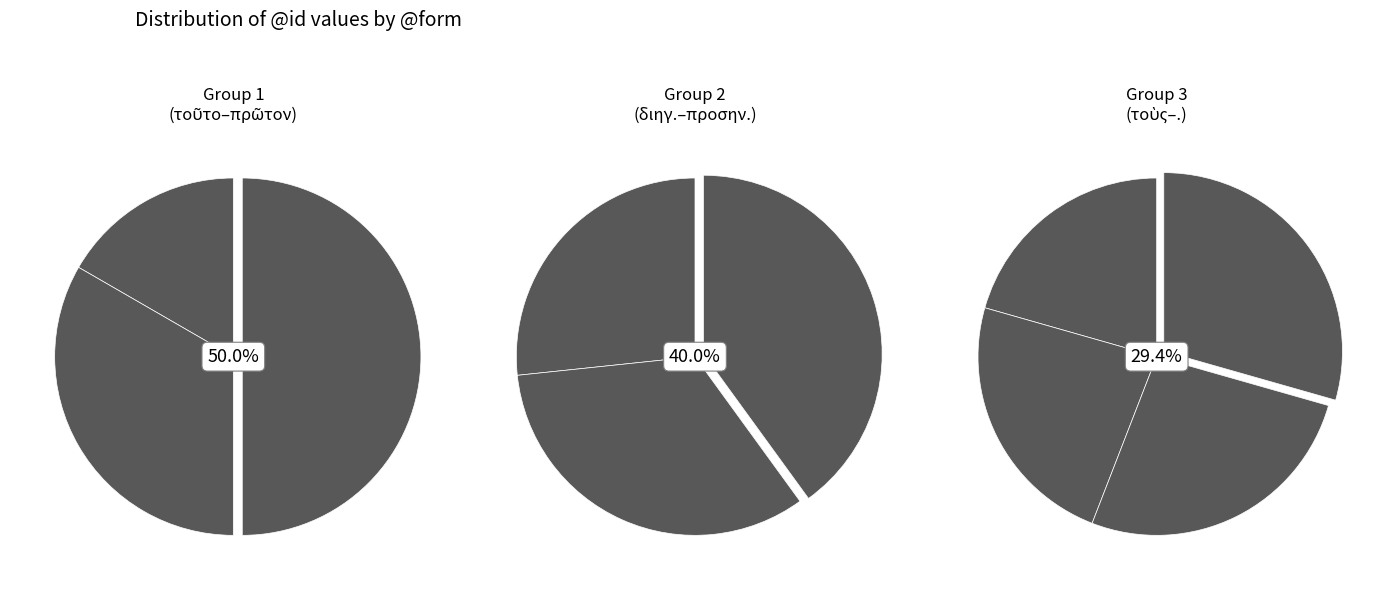

Which category has the smallest portion of the pie?

τοῦτο